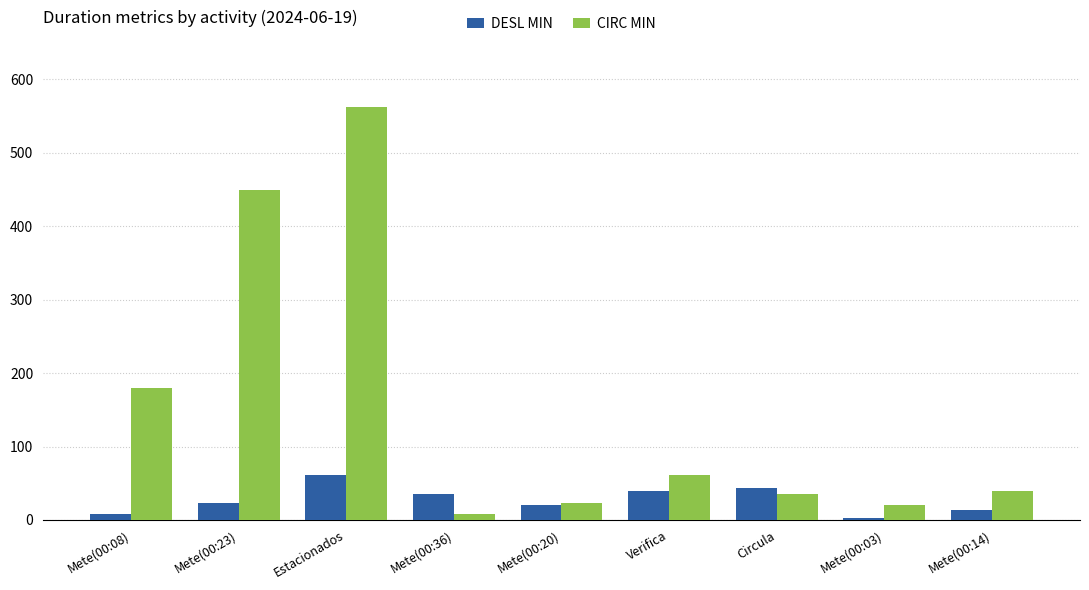

What is the label of the 4th bar from the right?

Verifica